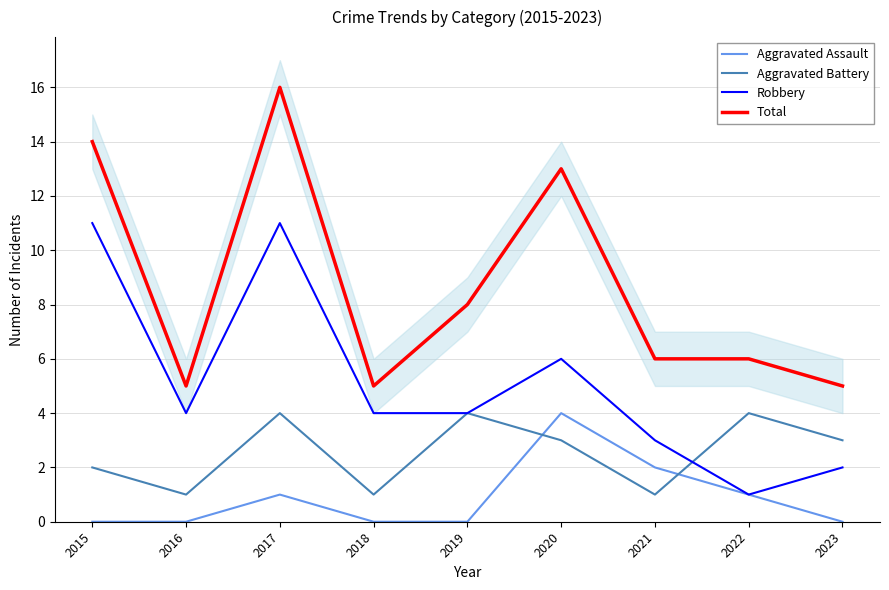

Is this an area chart (filled region under the line)?

No